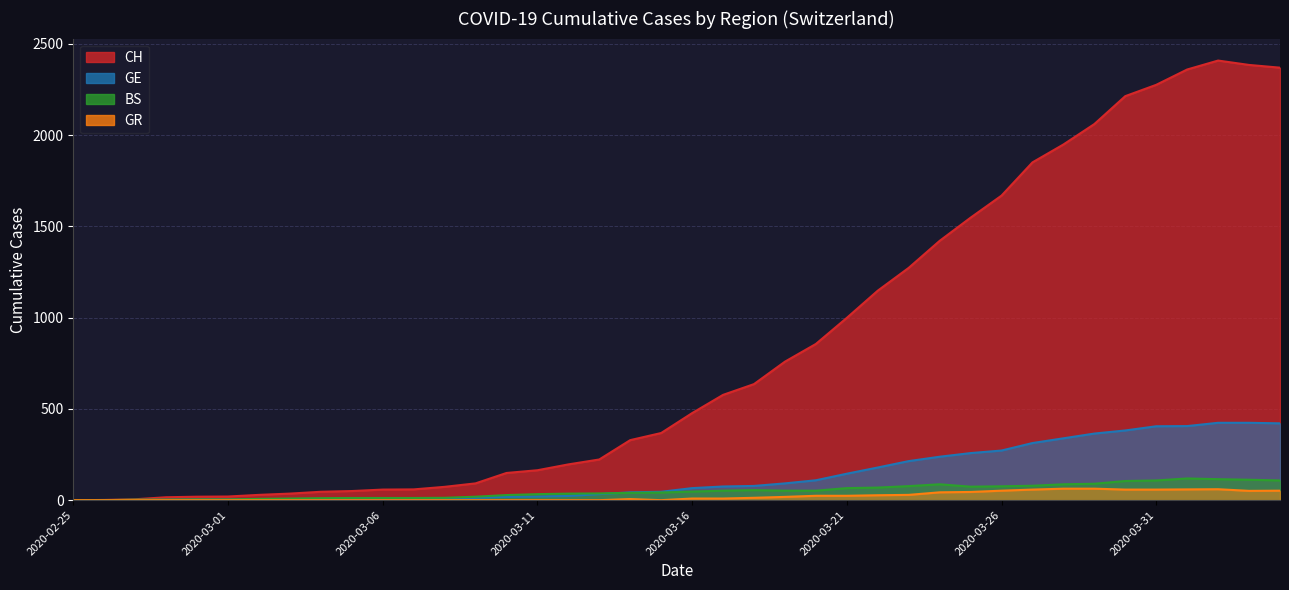

At how many categories does at least one series exceed 332?

21